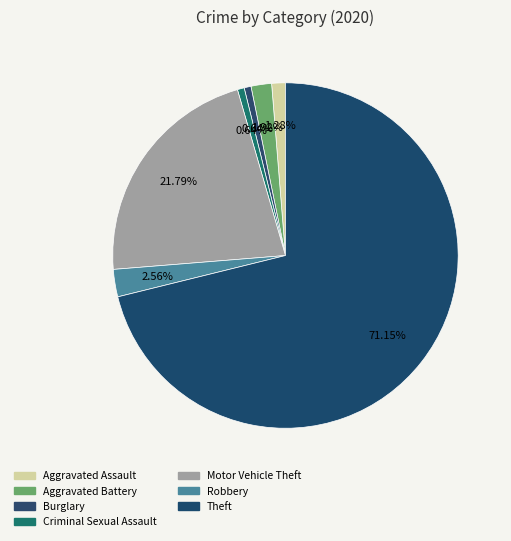

How many slices are in this pie chart?

7